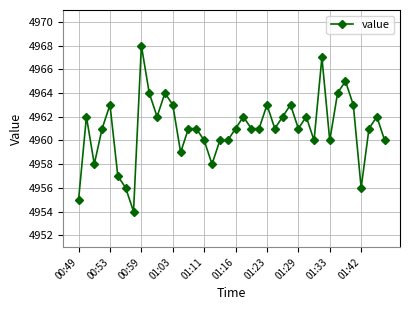

What is the greatest value displayed?

4968